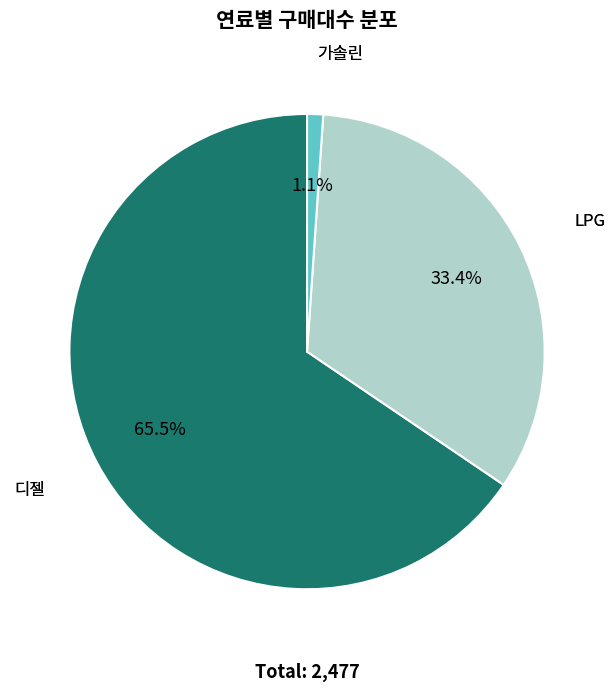

Is there a majority slice in this chart?

Yes